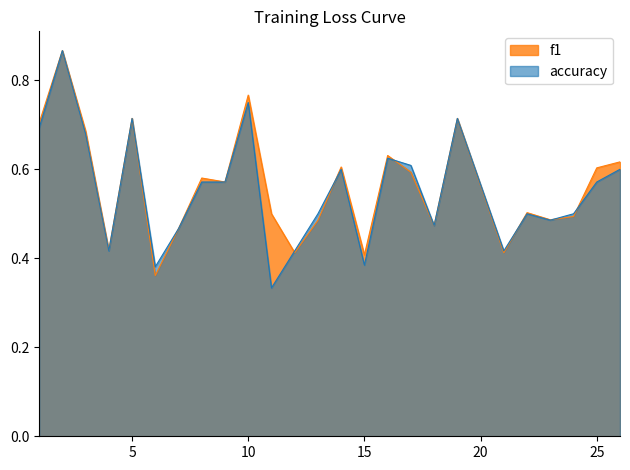

Where do accuracy and f1 first cross each other?

11 and 12